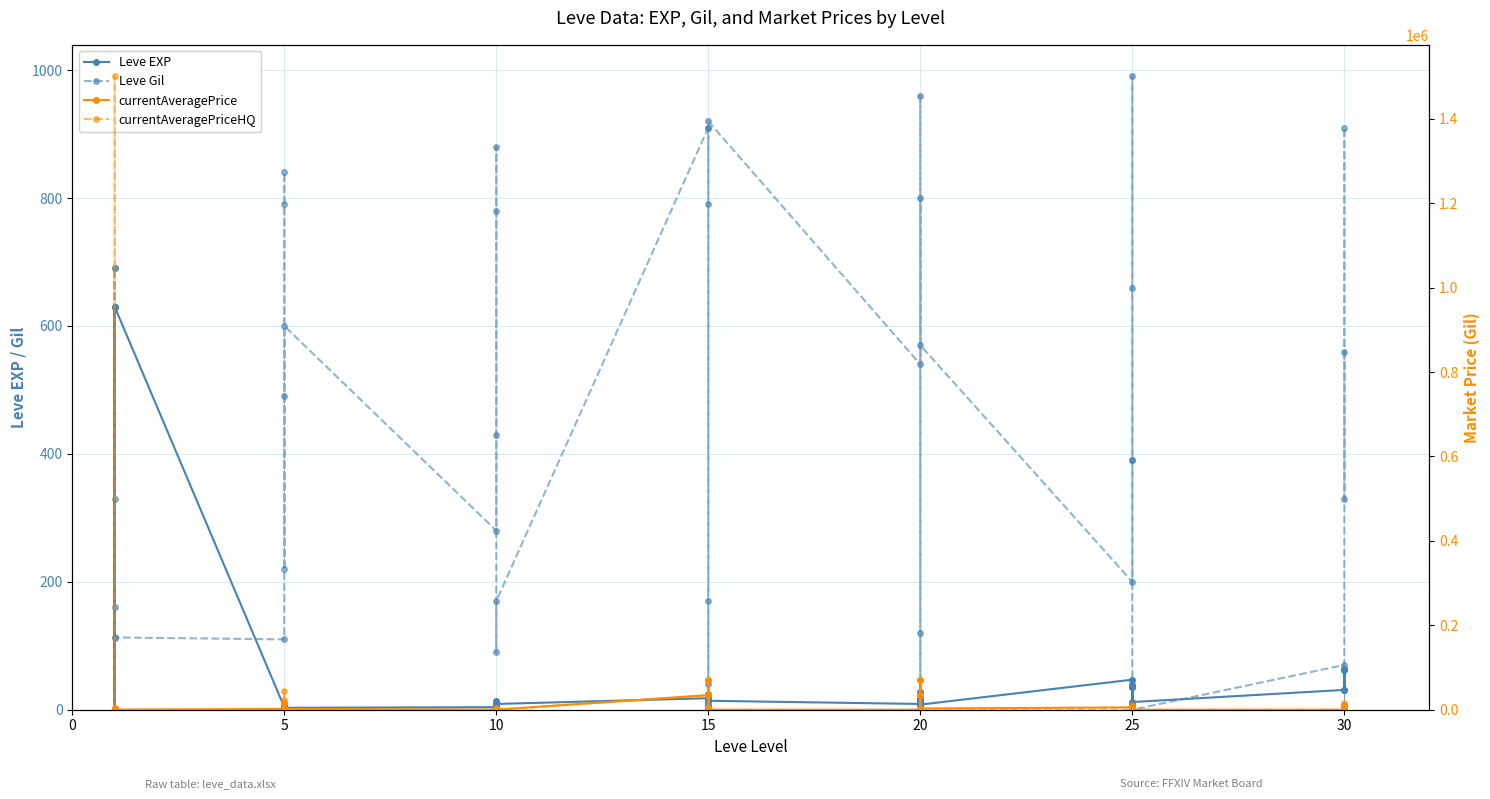

Between 25 and 10, which is larger?

25